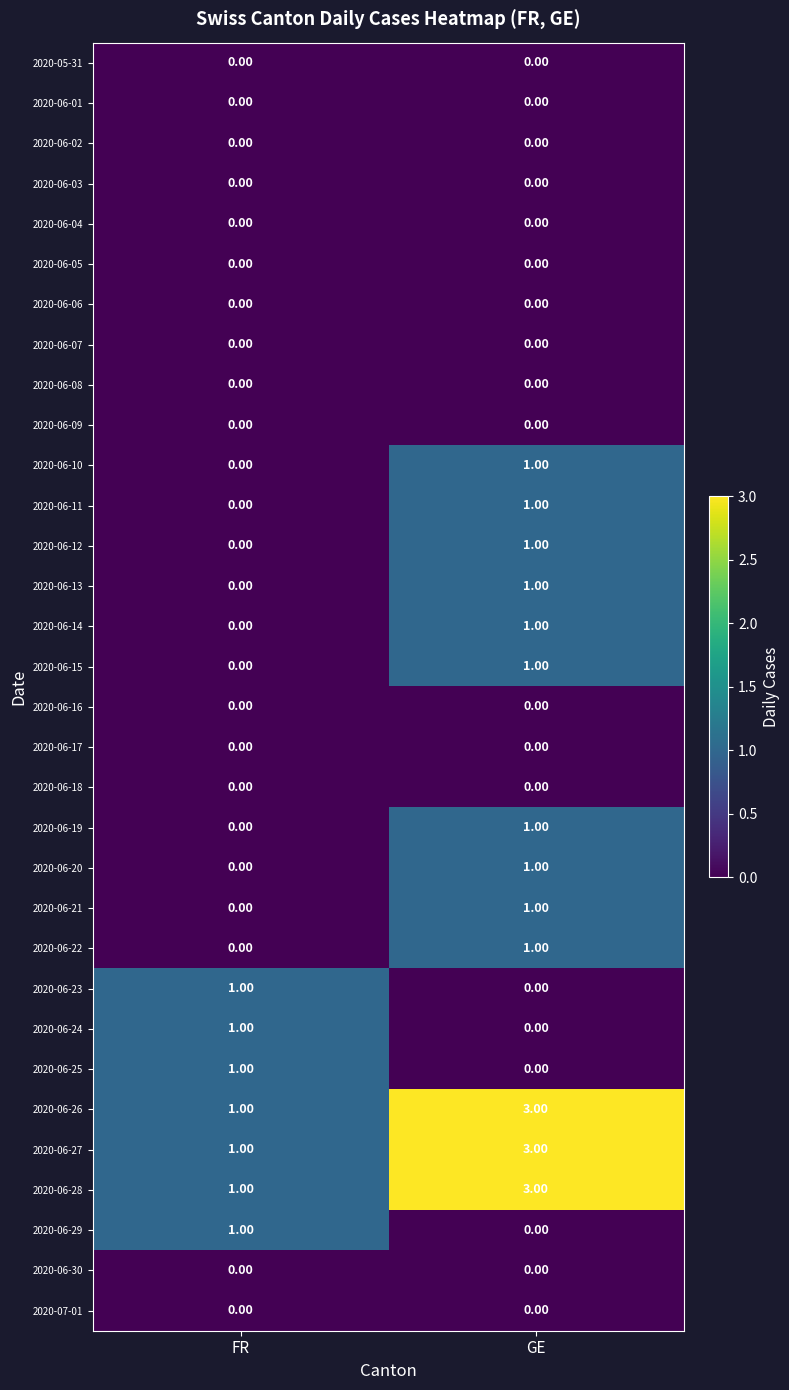

What is the difference between the highest and lowest values at GE?

3